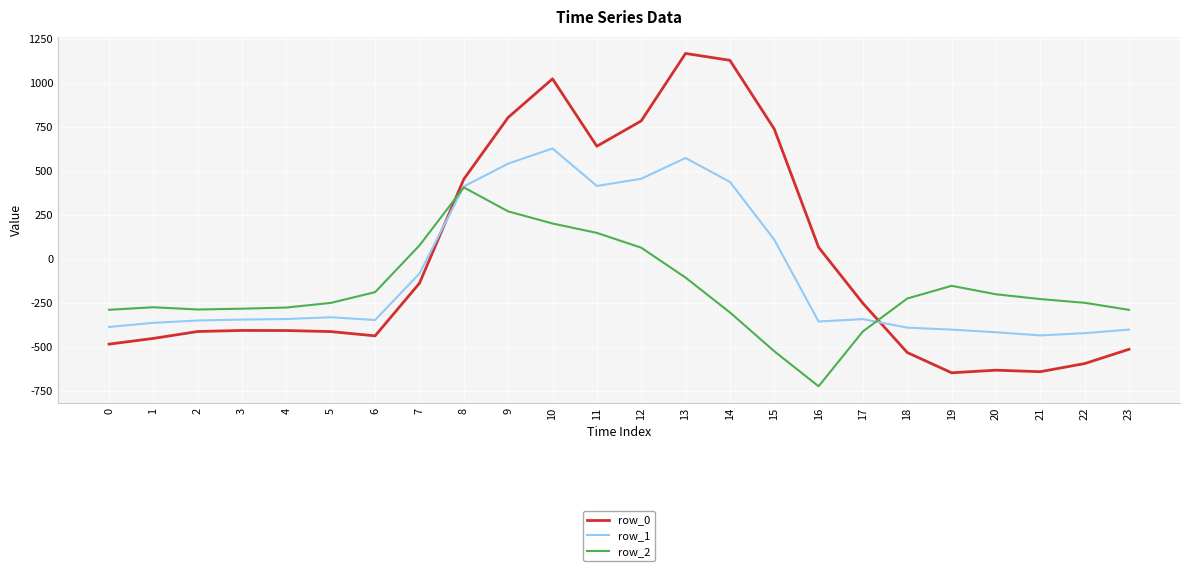

What is the sum of the row_1 values at 20 and 23?

-813.9